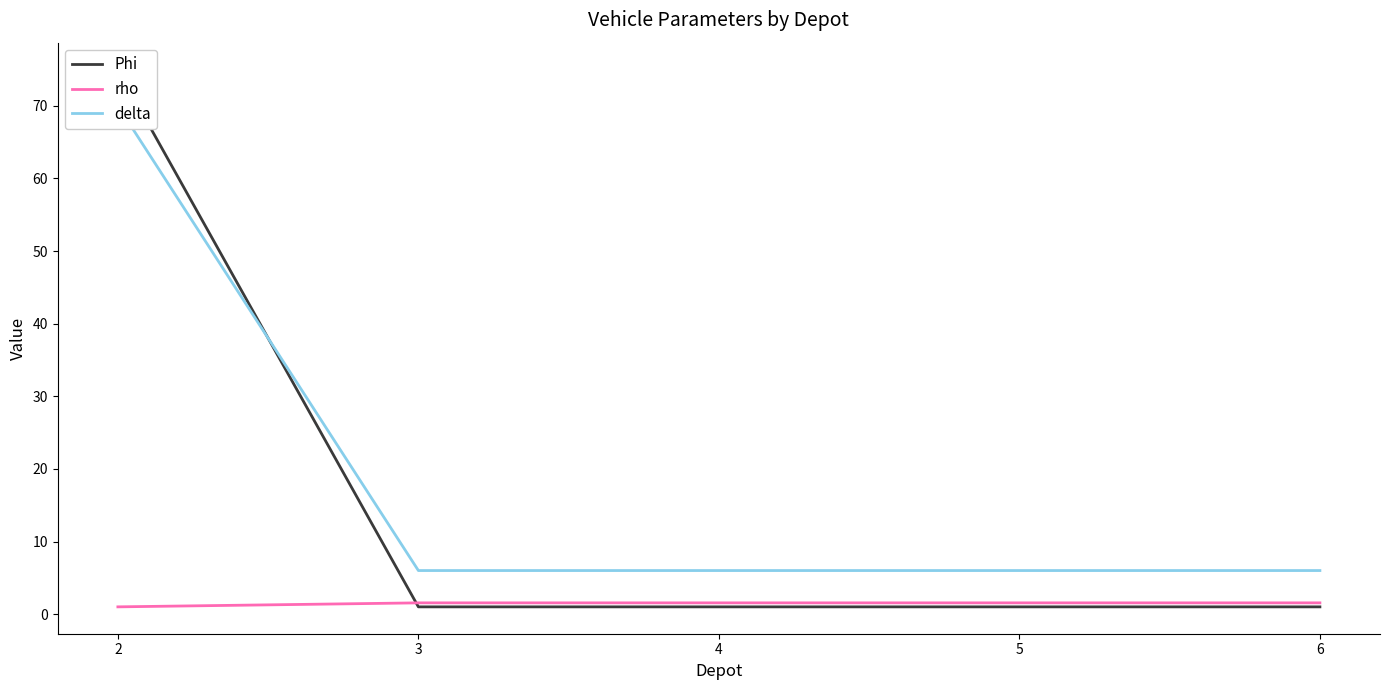

How many lines are shown in the chart?

3